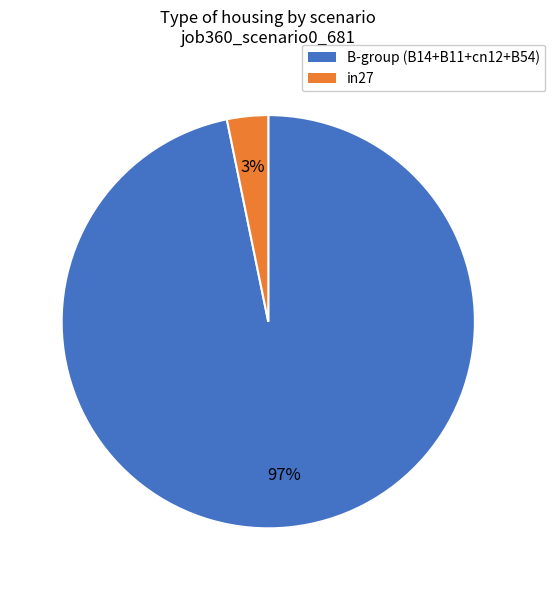

Is there a majority slice in this chart?

Yes